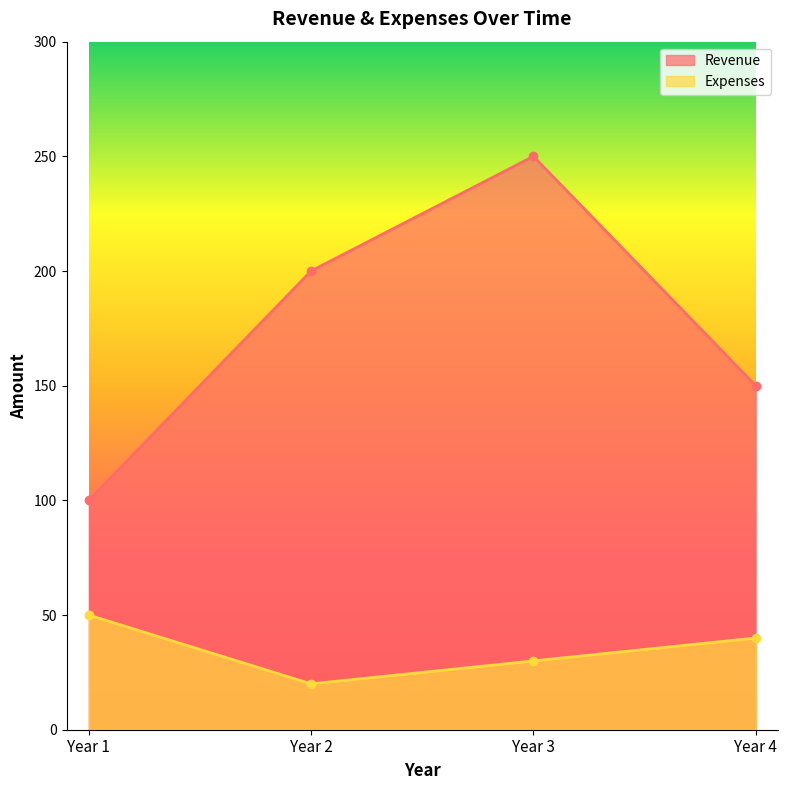

Which label corresponds to the largest value in the chart?

Year 3